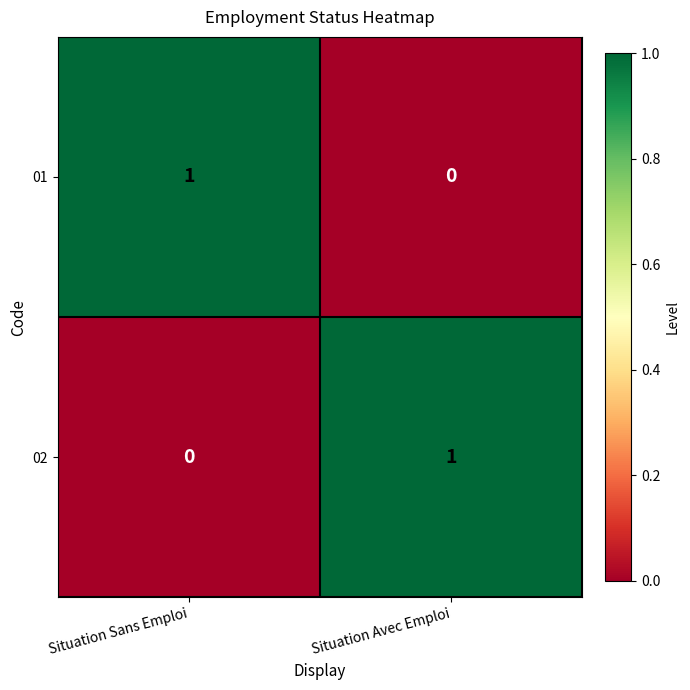

At how many categories does at least one series exceed 0?

2